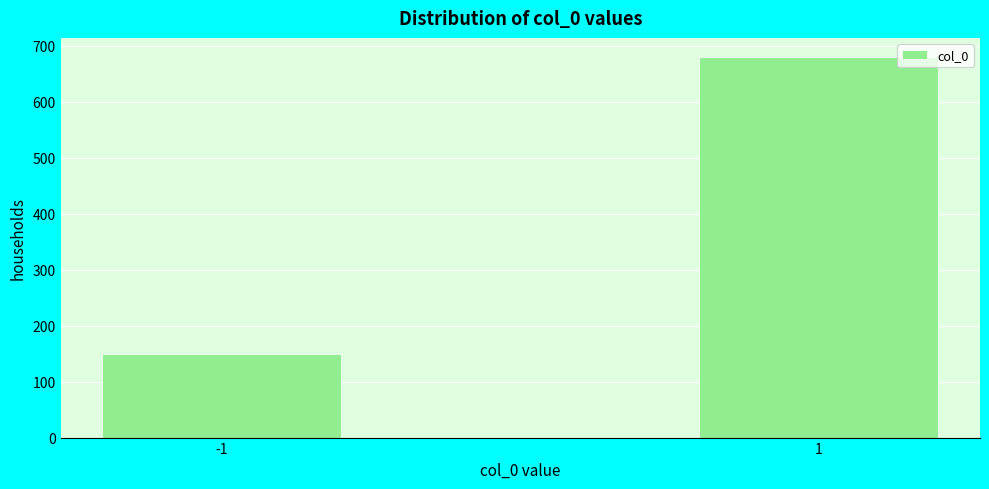

Reading left to right, transcribe all the data shown in this chart.

150	680